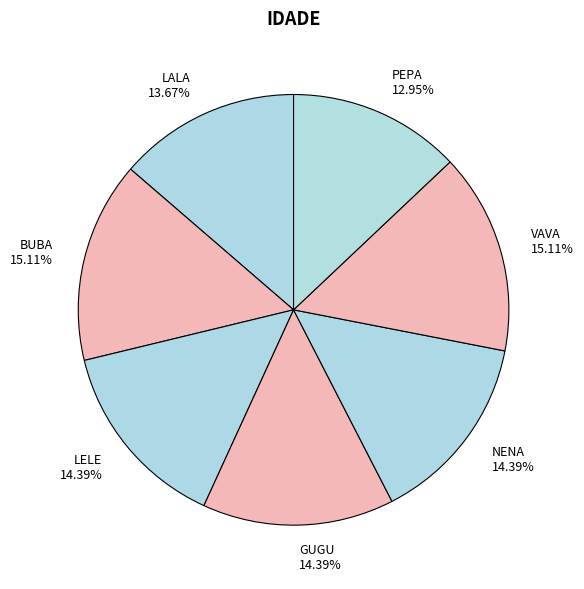

Which category has the smallest portion of the pie?

PEPA